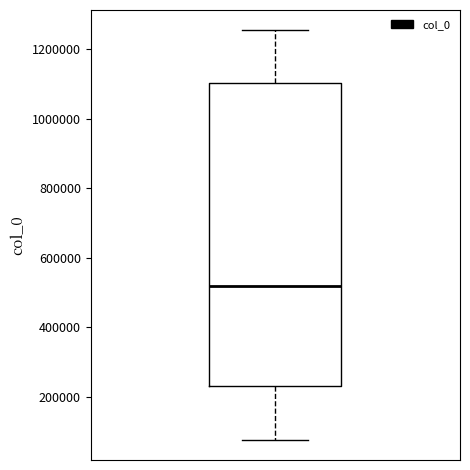

Transcribe this box plot: give where the median line is, the range the box spans, and where the two whiskers end, as read against the y-axis. The values are not printed on the chart, so give them approximately, as read against the axis.

median 520000, box 240000 to 1100000, whiskers 80000 to 1260000